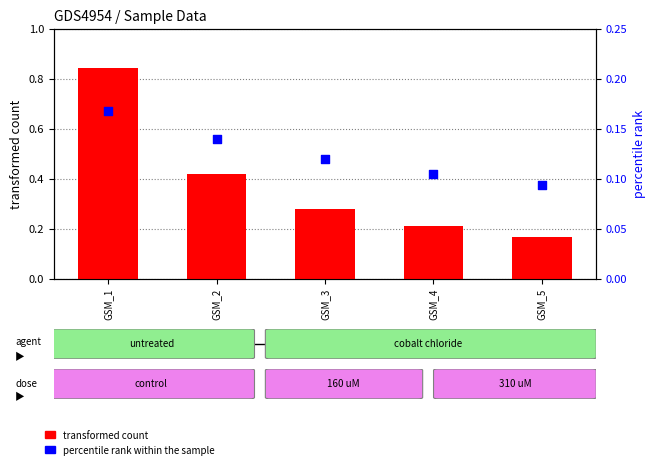

Which series reaches the minimum Y coordinate?

percentile rank within the sample